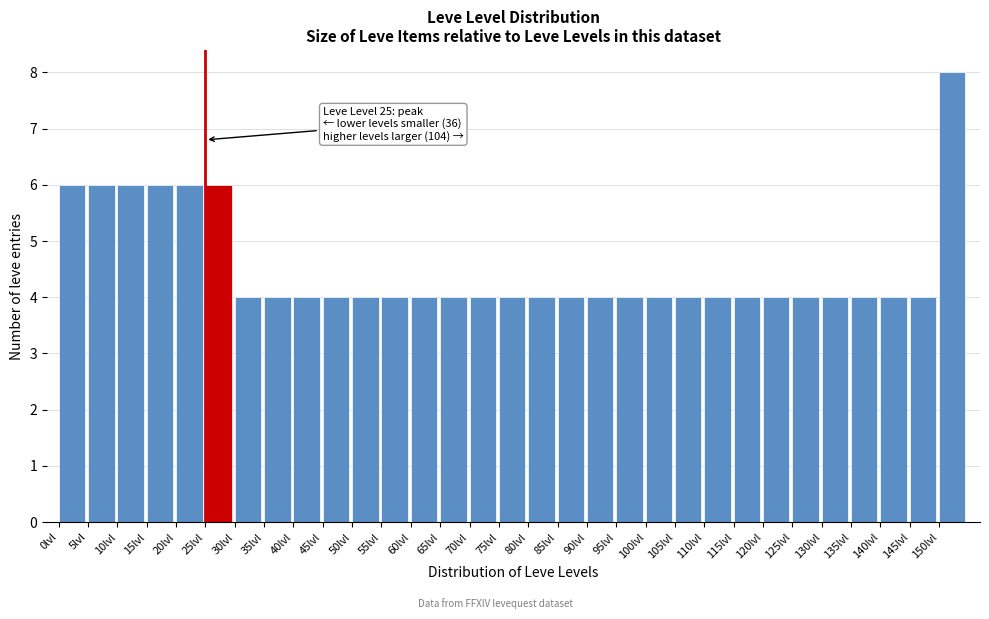

Which range on the x-axis has the tallest bar?

150 to 155